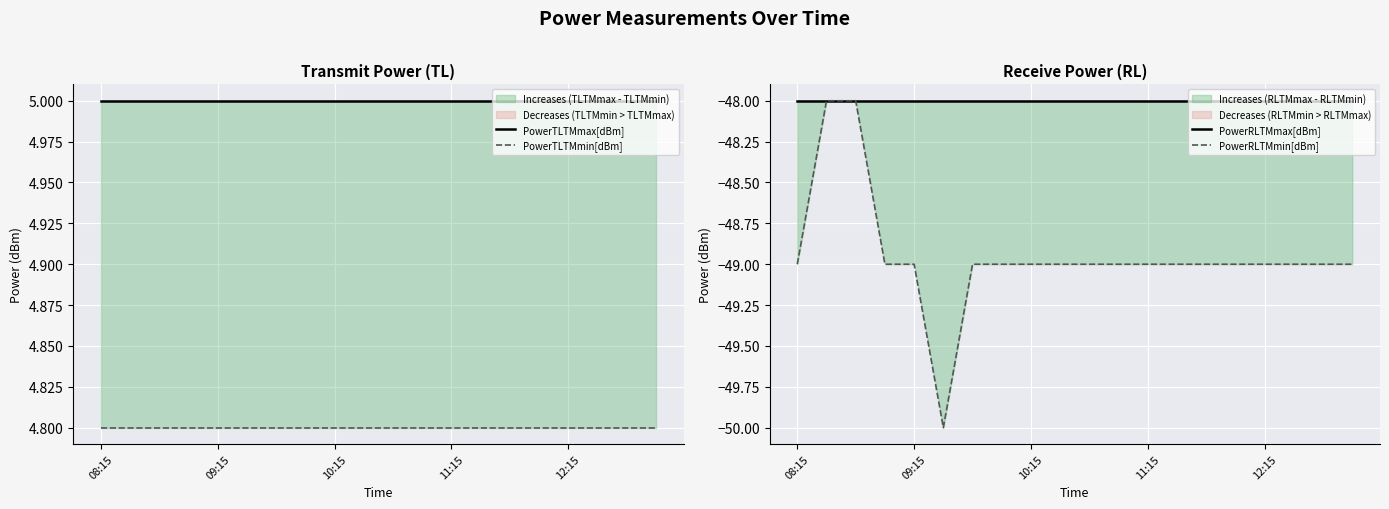

What is the sum of all PowerTLTMmax[dBm] values?

100.0